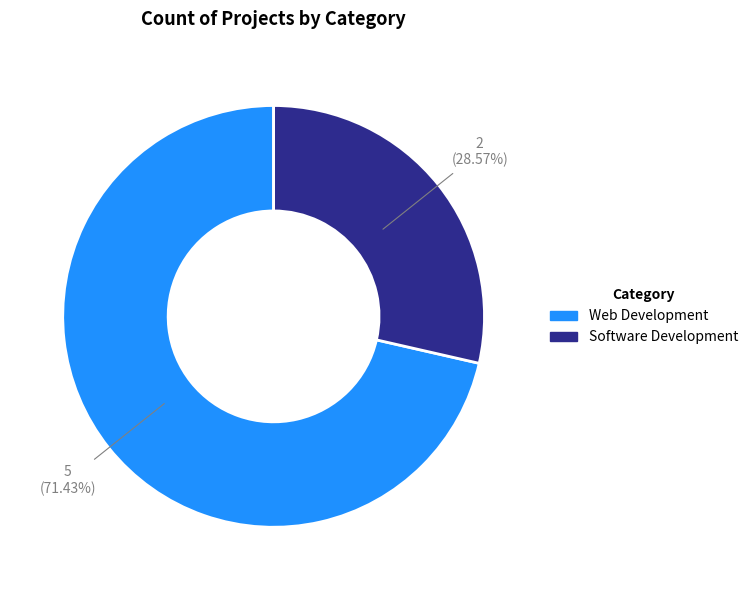

What is the largest slice in the pie chart?

Web Development